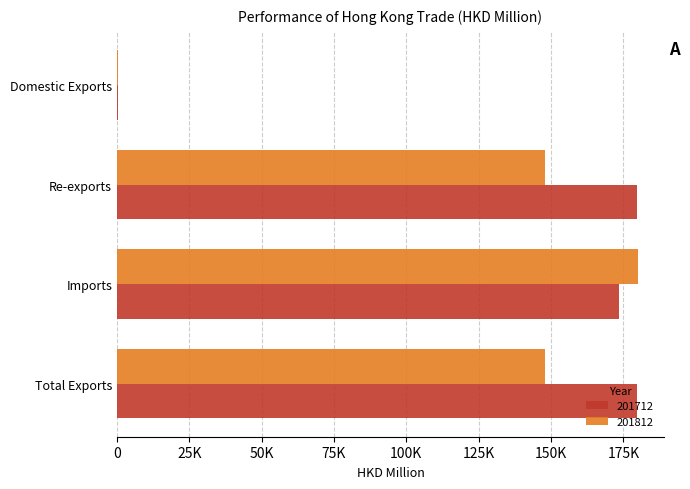

What are all the series names shown in the legend?

201712, 201812